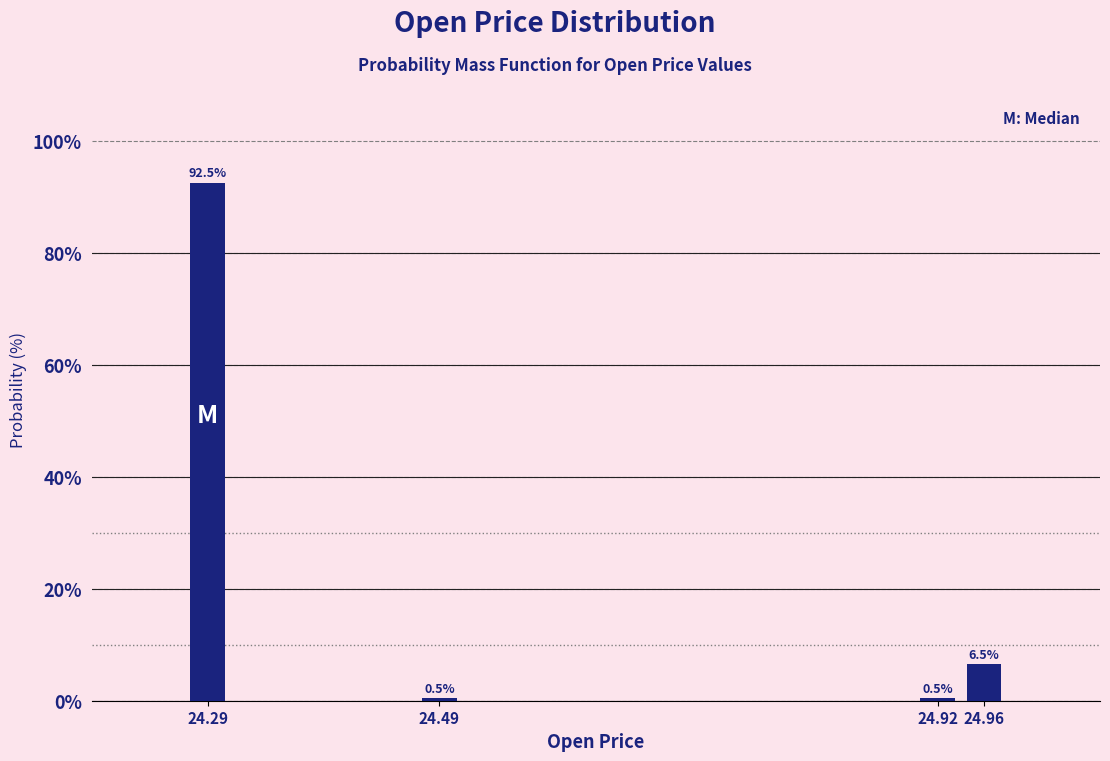

Reading left to right, transcribe all the data shown in this chart.

92.5	0.5	0.5	6.5